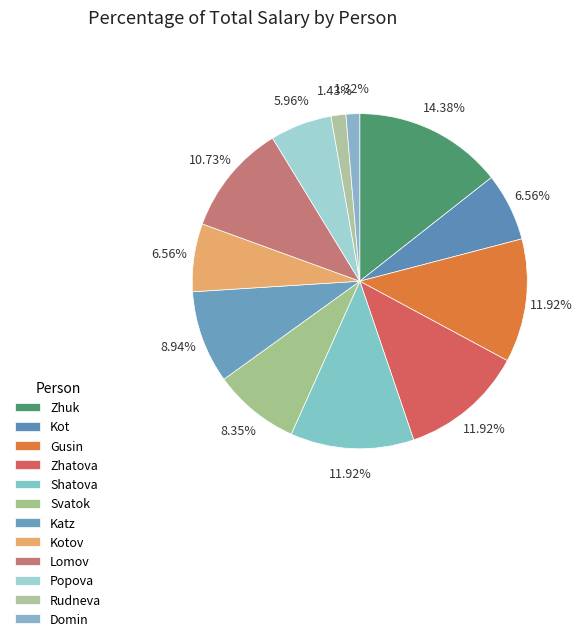

To the nearest percent, what percentage of the pie is Zhatova?

12%